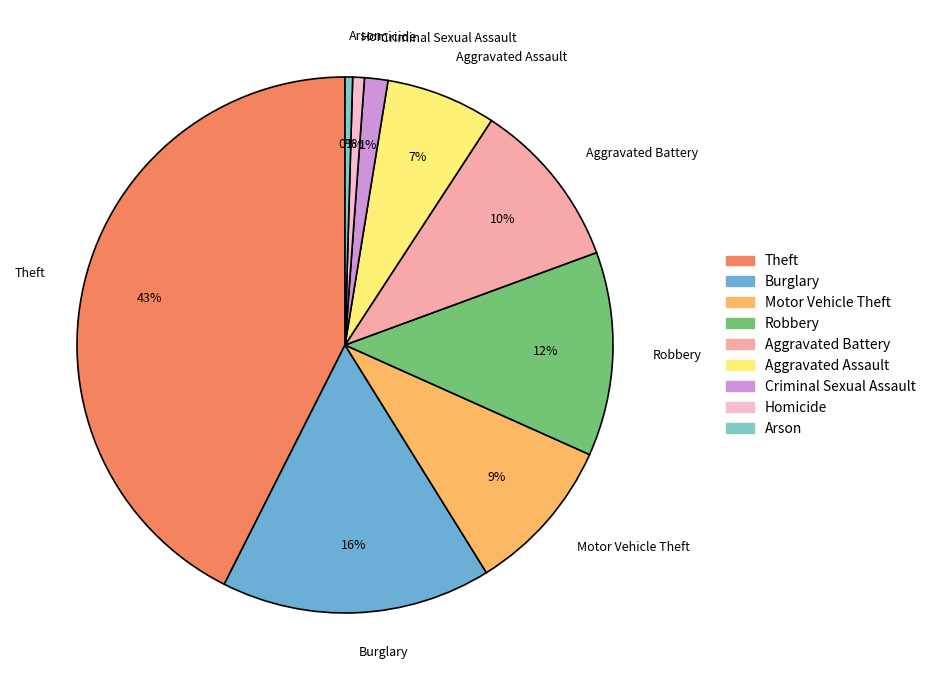

To the nearest percent, what is the difference between the Burglary and Robbery slice percentages?

4%